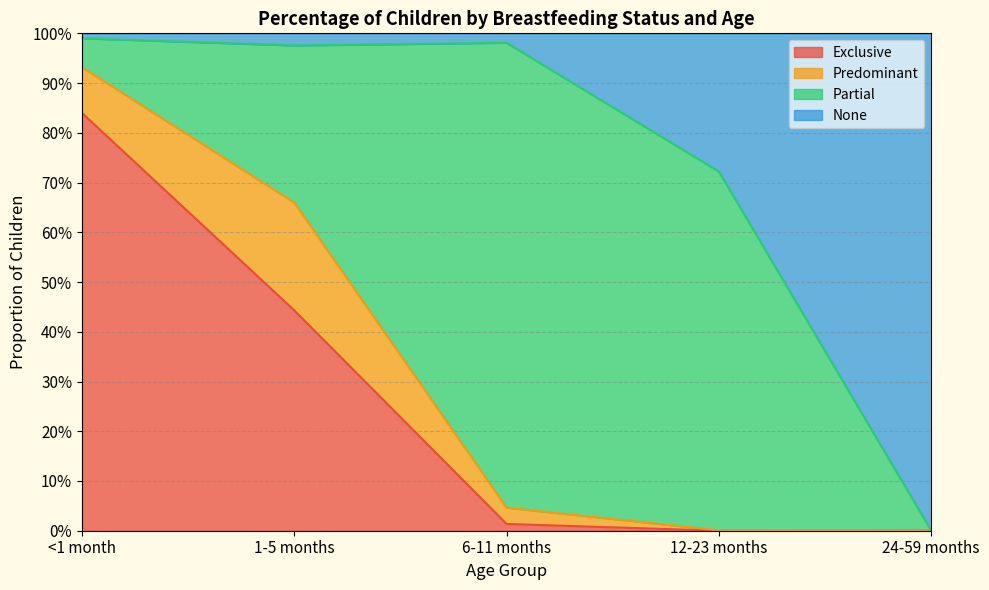

What position from the left is 24-59 months?

5